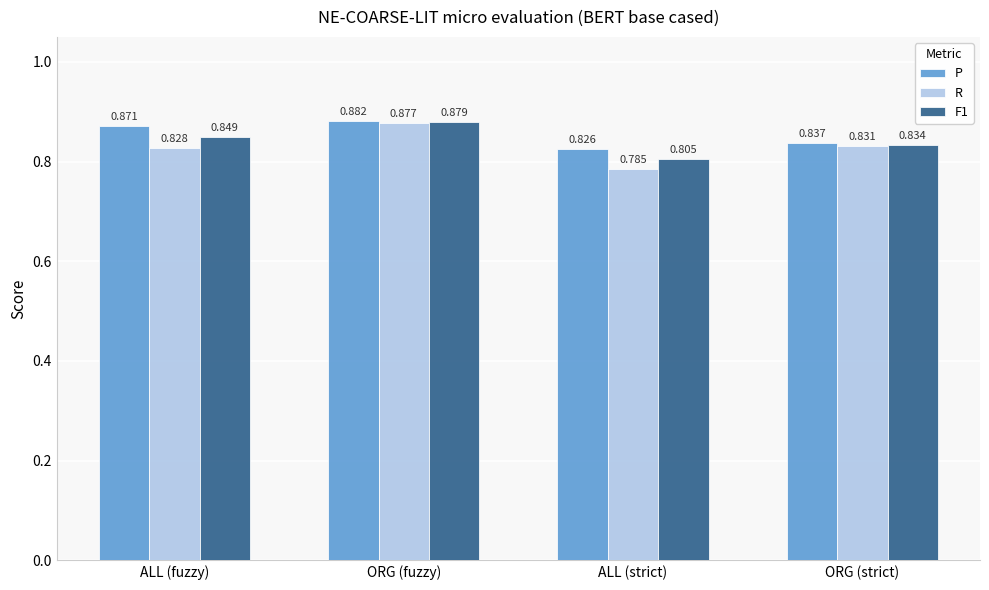

List the labels in order of F1 value, largest first.

ORG (fuzzy), ALL (fuzzy), ORG (strict), ALL (strict)